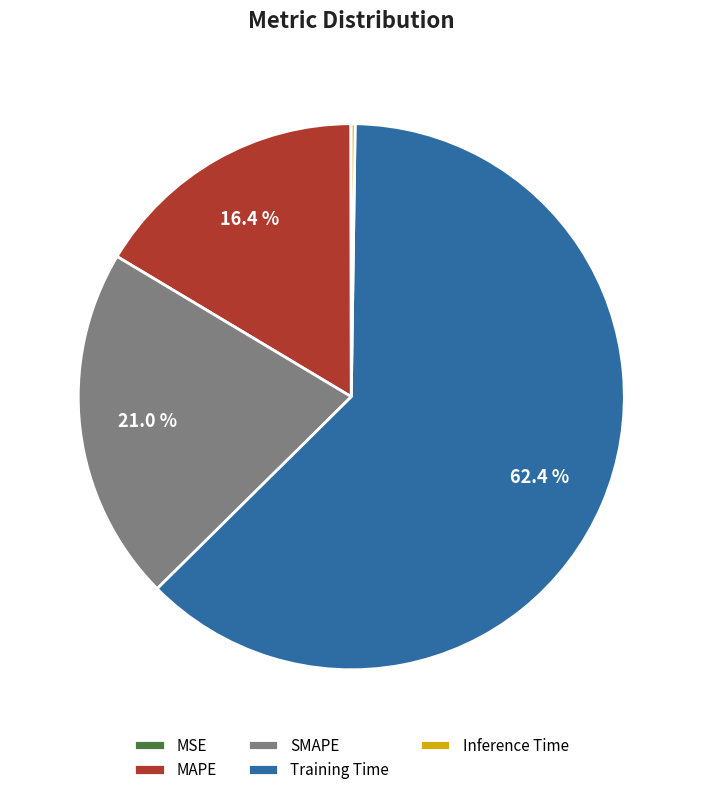

What portion of the pie excludes MAPE?

83.6%